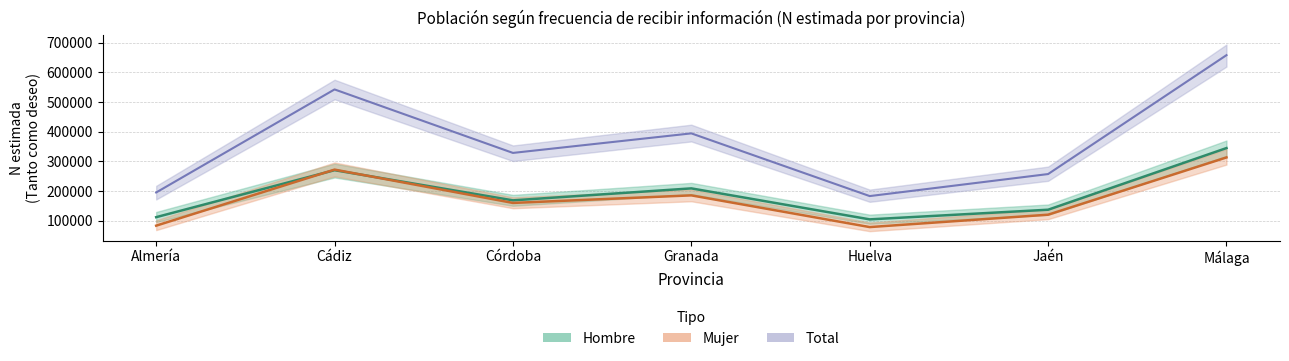

How many data points in Total (Tanto como deseo) are less than 328346?

3